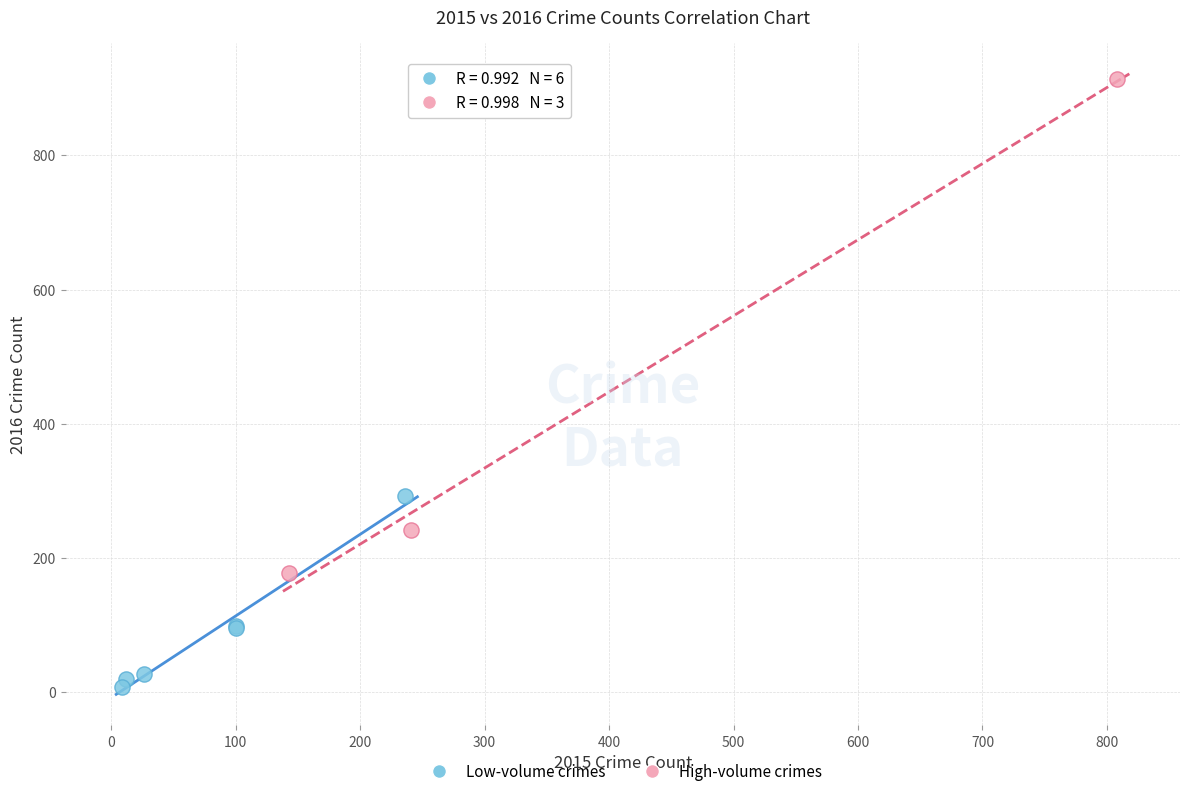

Which series contains the highest Y value?

High-volume crimes